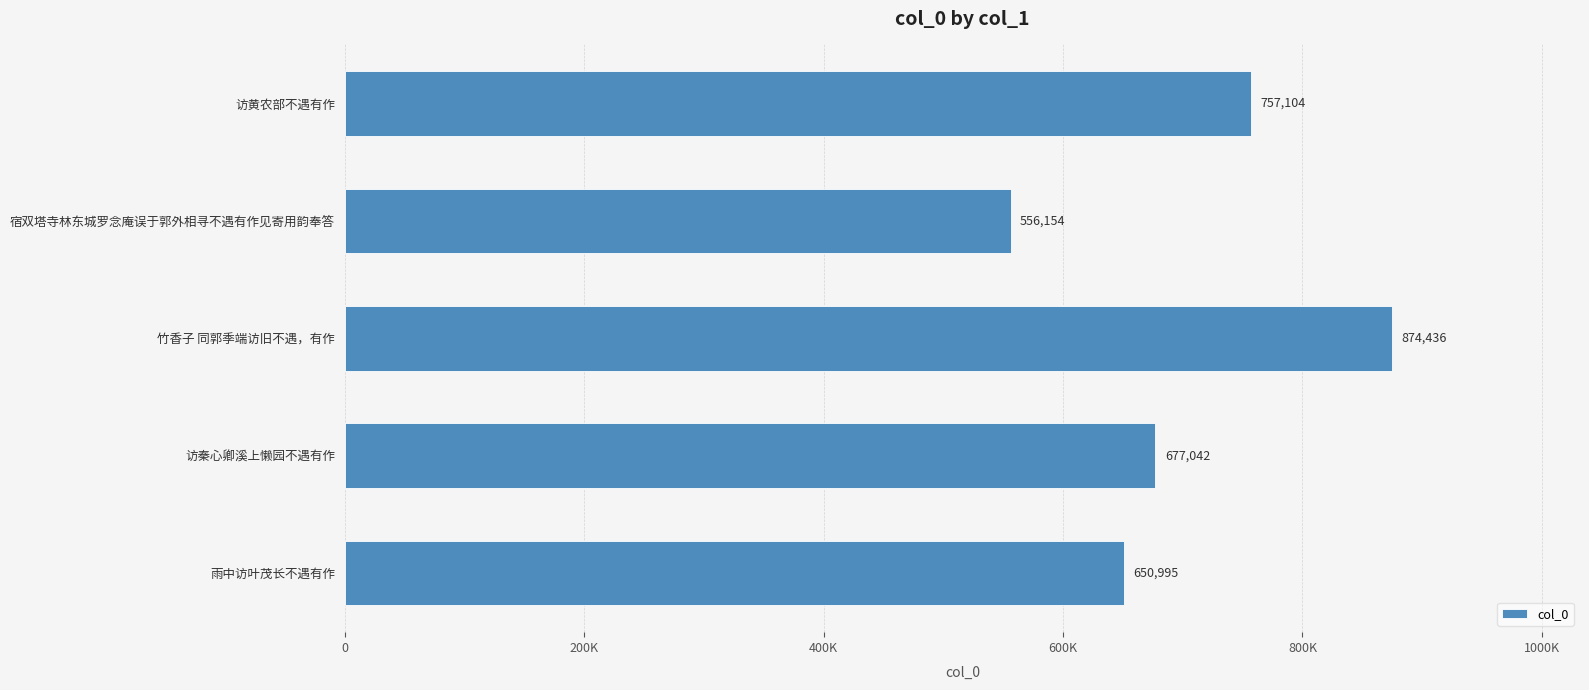

At which label is the value closest to 715295?

访秦心卿溪上懒园不遇有作